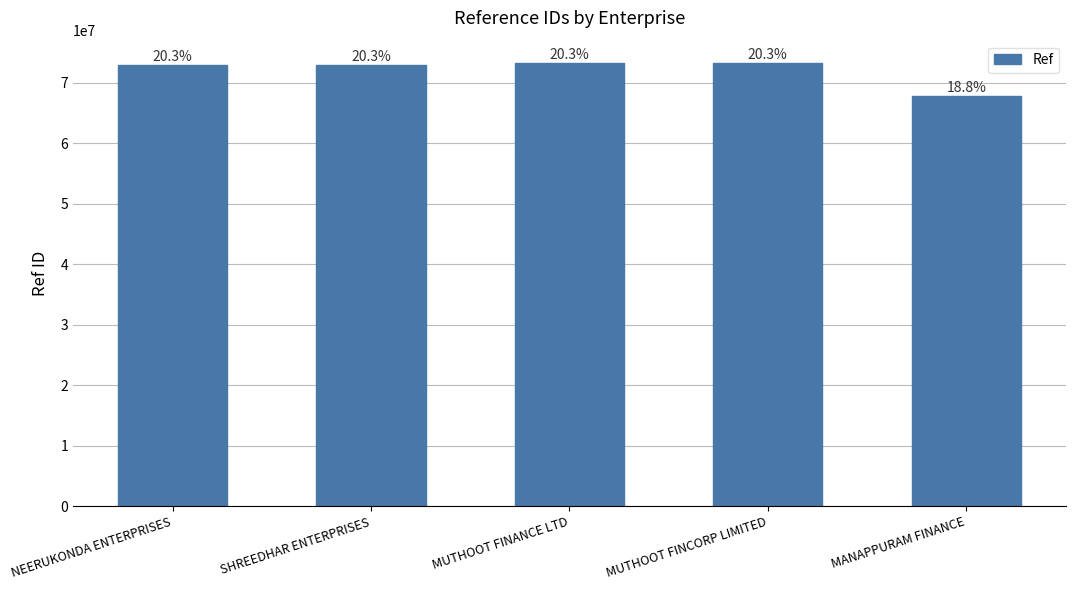

What value does the data have at MUTHOOT FINCORP LIMITED, to the nearest 10?

73330310